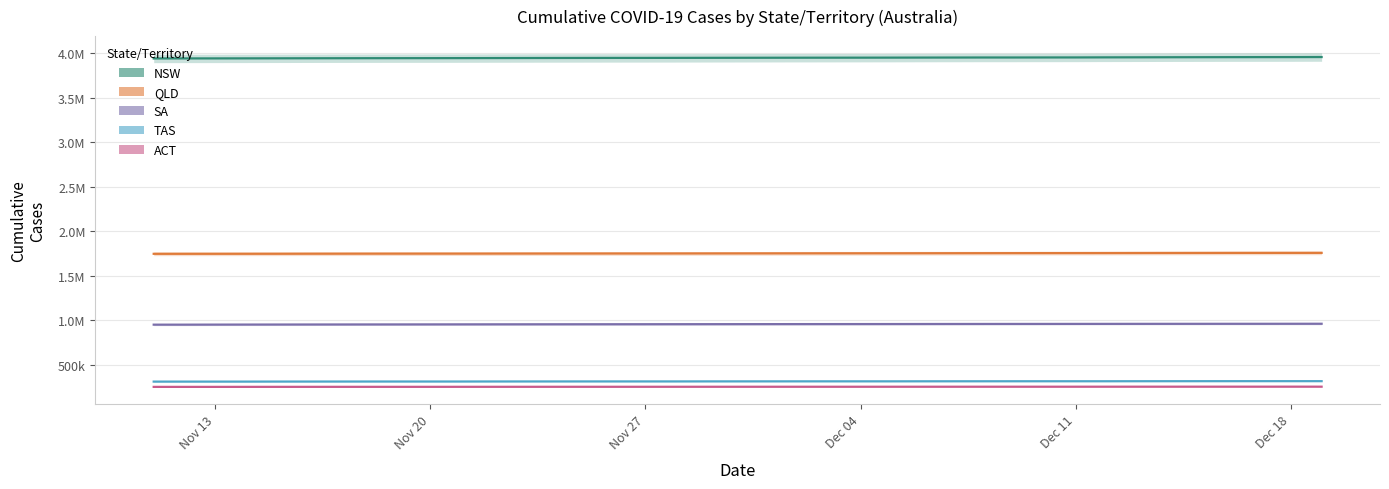

What is the sum of all DAILY_CASES_CUMULATIVE_SA values?

37215239